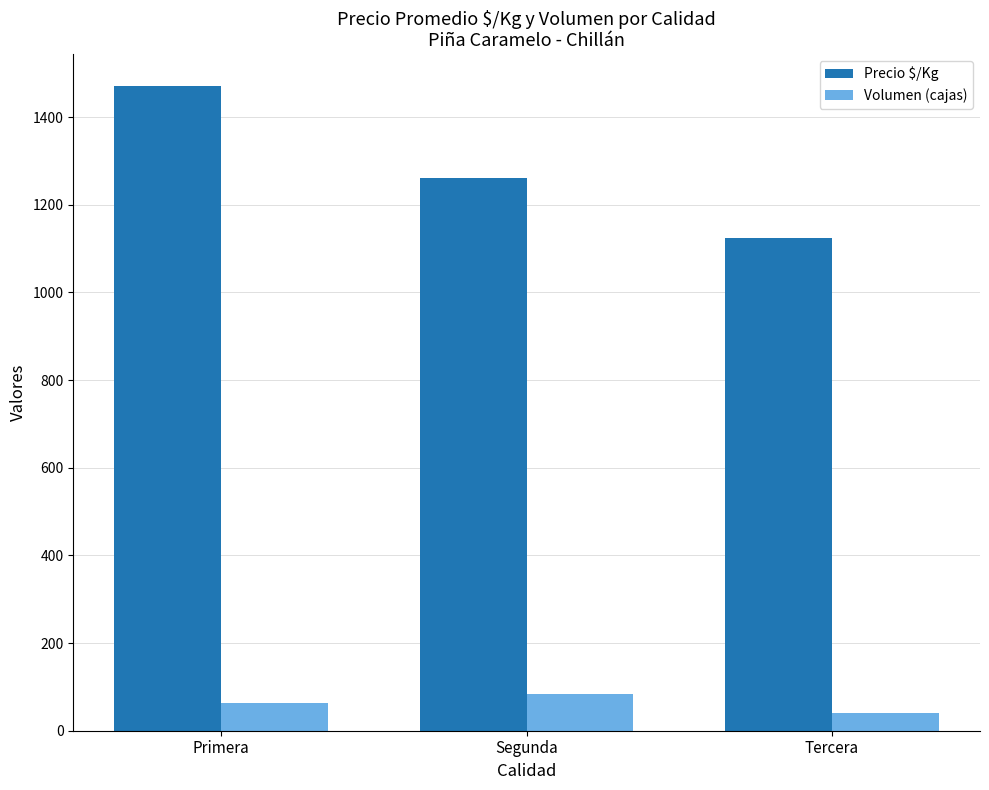

Reading left to right, what are all the values shown in this chart?

Precio $/Kg: 1470	1262	1125
Volumen (cajas): 64	84	40